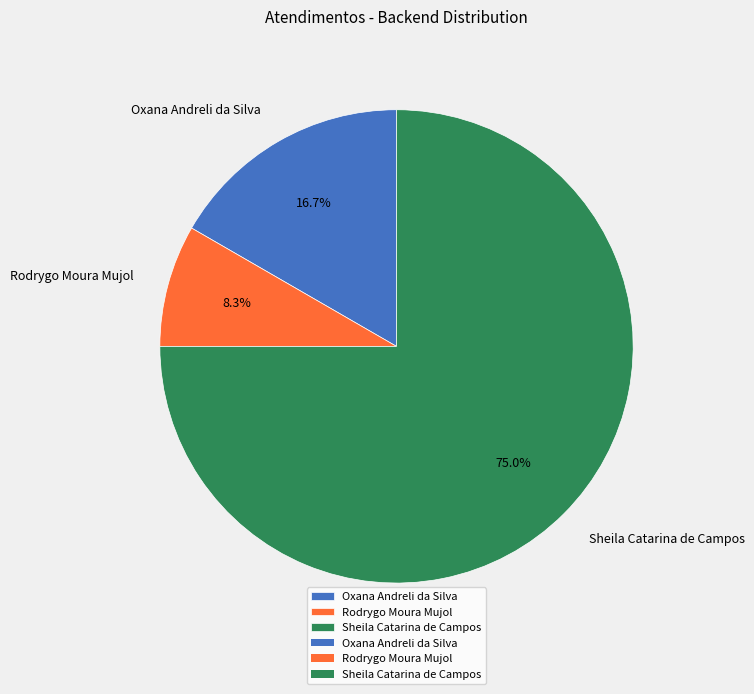

Which has a higher value, Oxana Andreli da Silva or Sheila Catarina de Campos?

Sheila Catarina de Campos